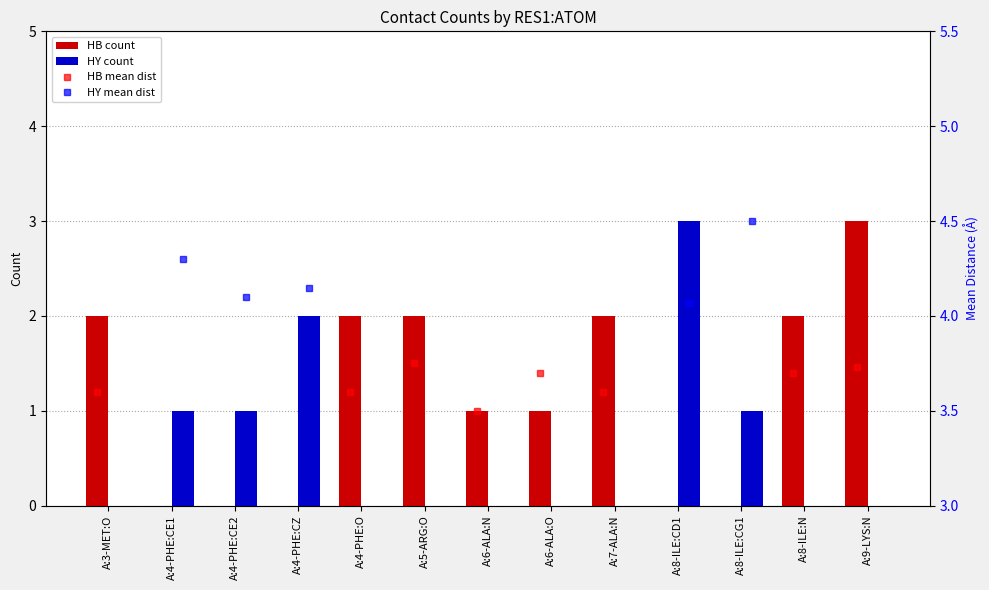

What are all the series names shown in the legend?

HB count, HY count, HB mean dist, HY mean dist